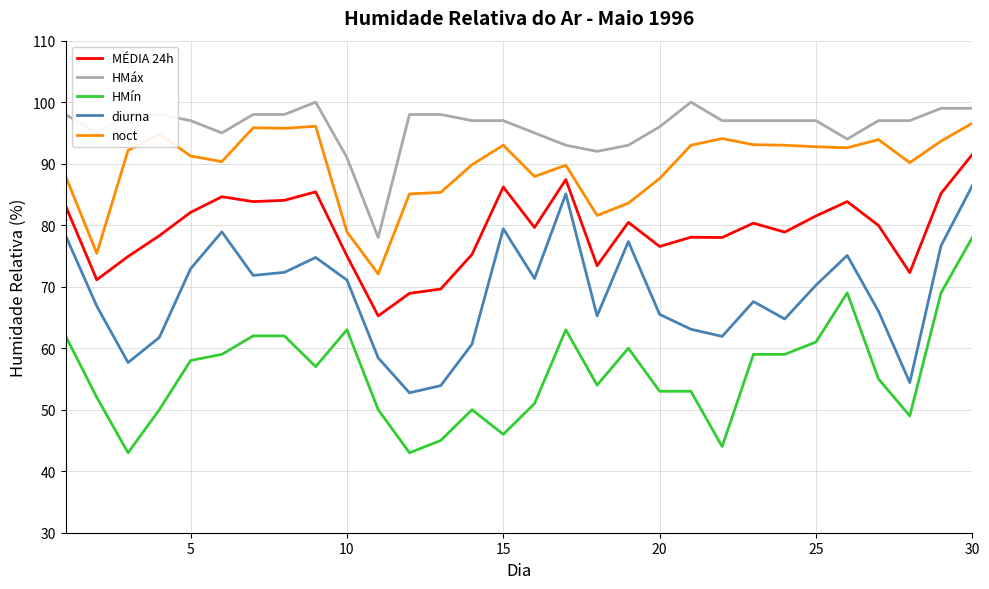

List the series in order of their peak value, highest first.

HMáx, noct, MÉDIA 24h, diurna, HMín